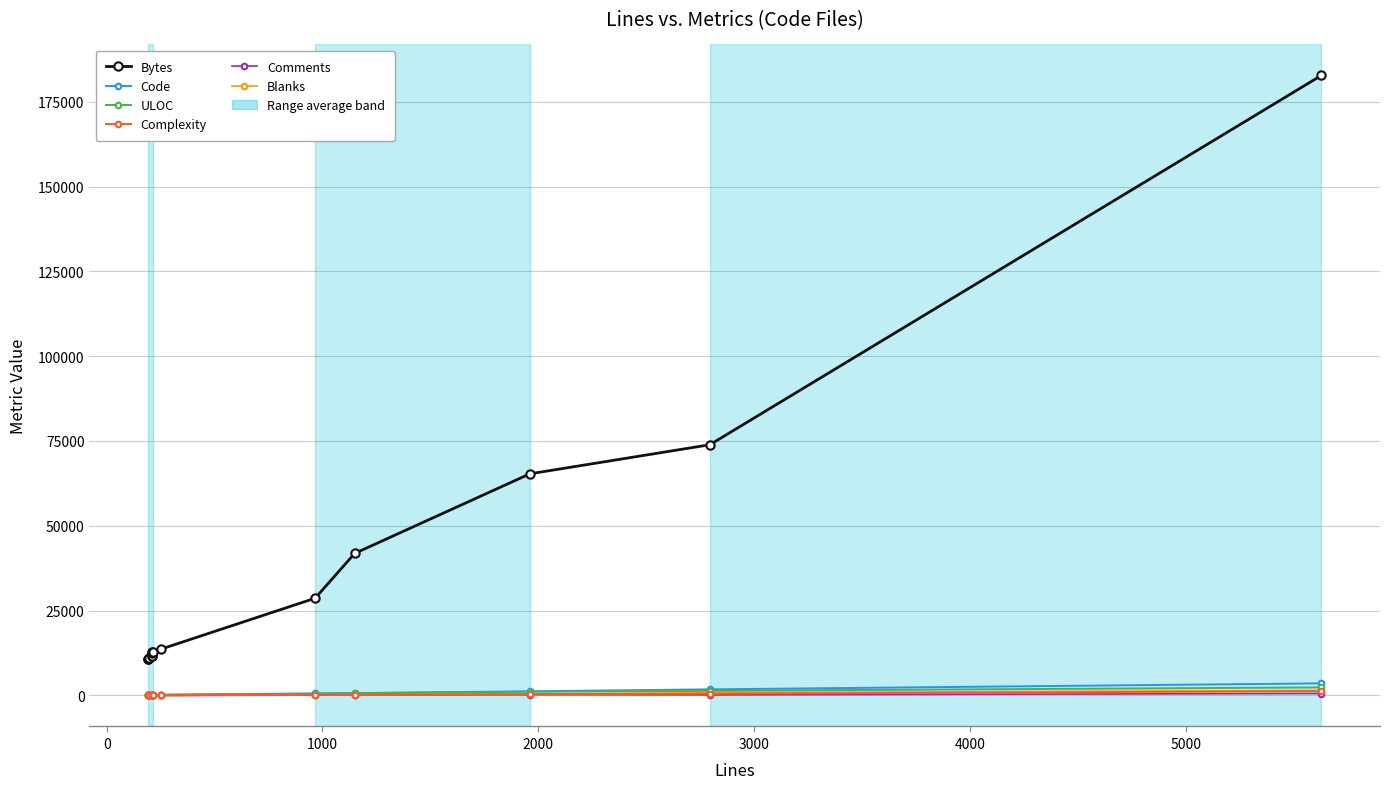

True or false: Code and Bytes intersect in this chart.

False